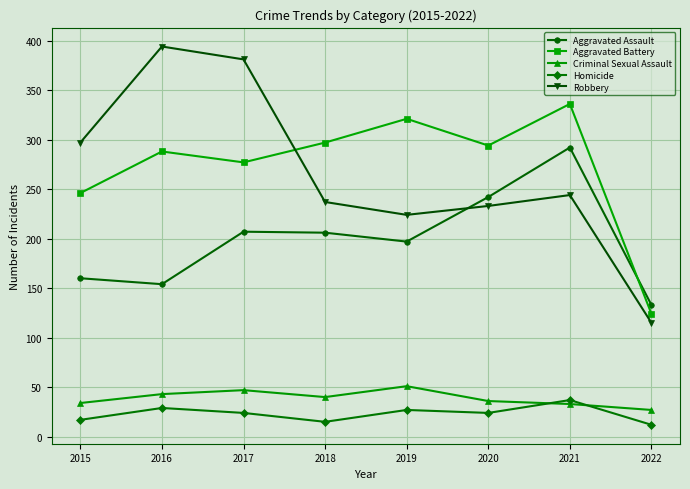

What is the approximate value of Robbery at 2018?

237